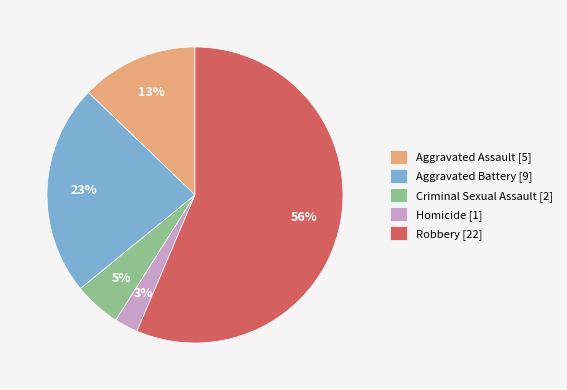

The Aggravated Assault slice represents 13% of the pie. True or false?

True